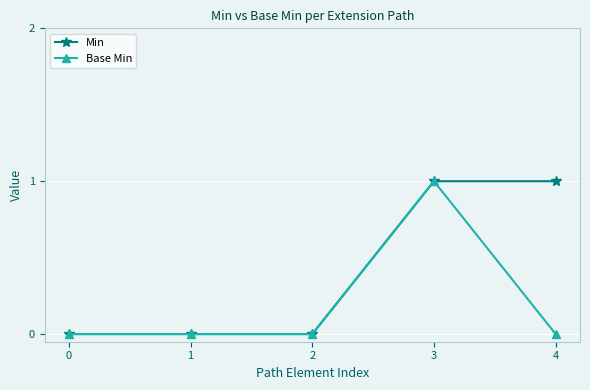

The Min series shows 1 at 3. True or false?

True